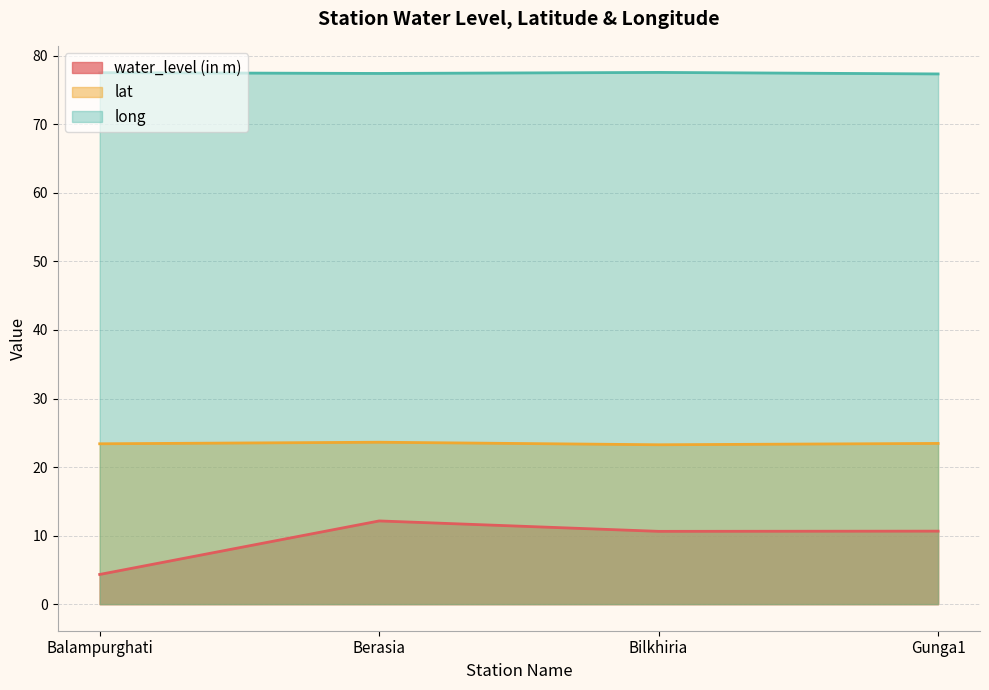

Rank the series by their maximum value, from highest to lowest.

long, lat, water_level (in m)